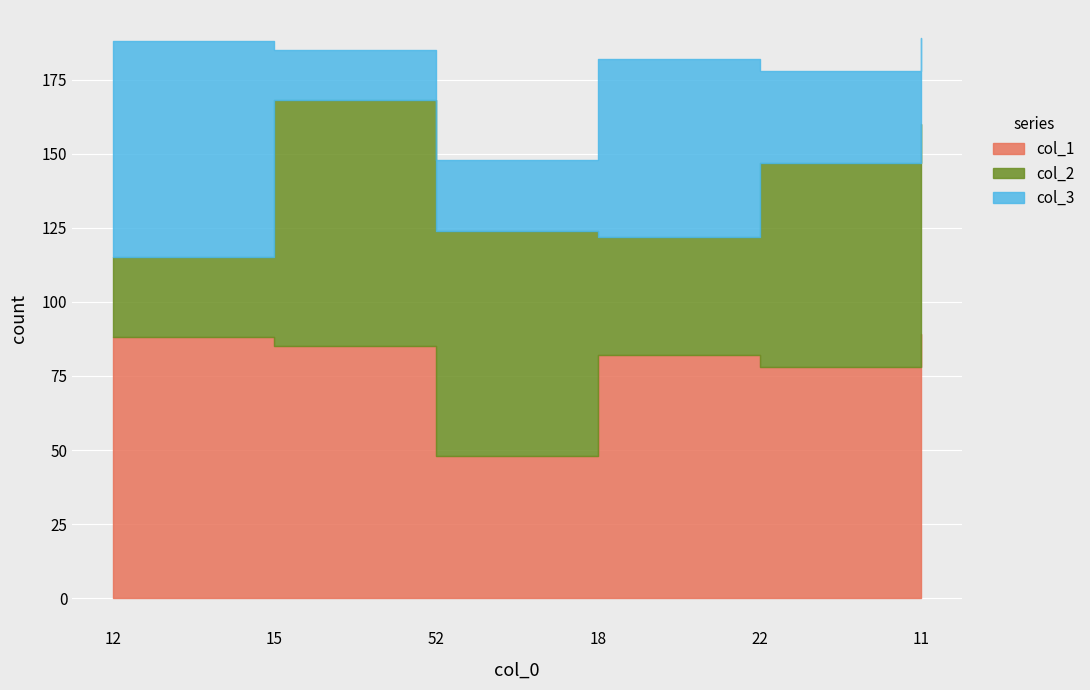

What is the label of the 6th point from the left?

11